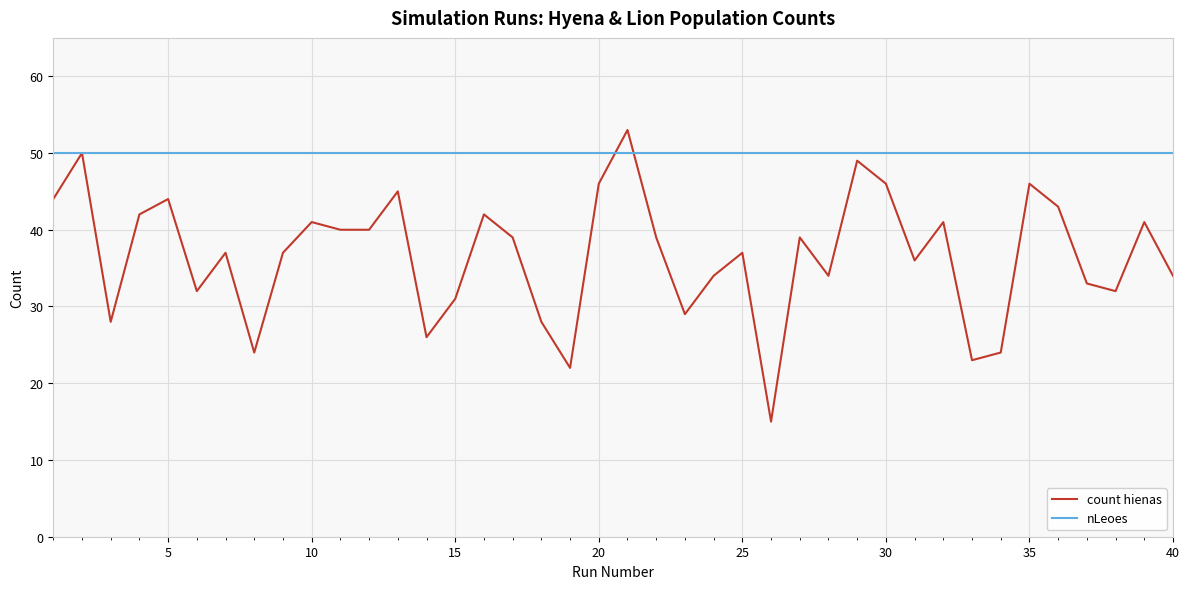

How many interior local peaks does the count hienas series have?

13